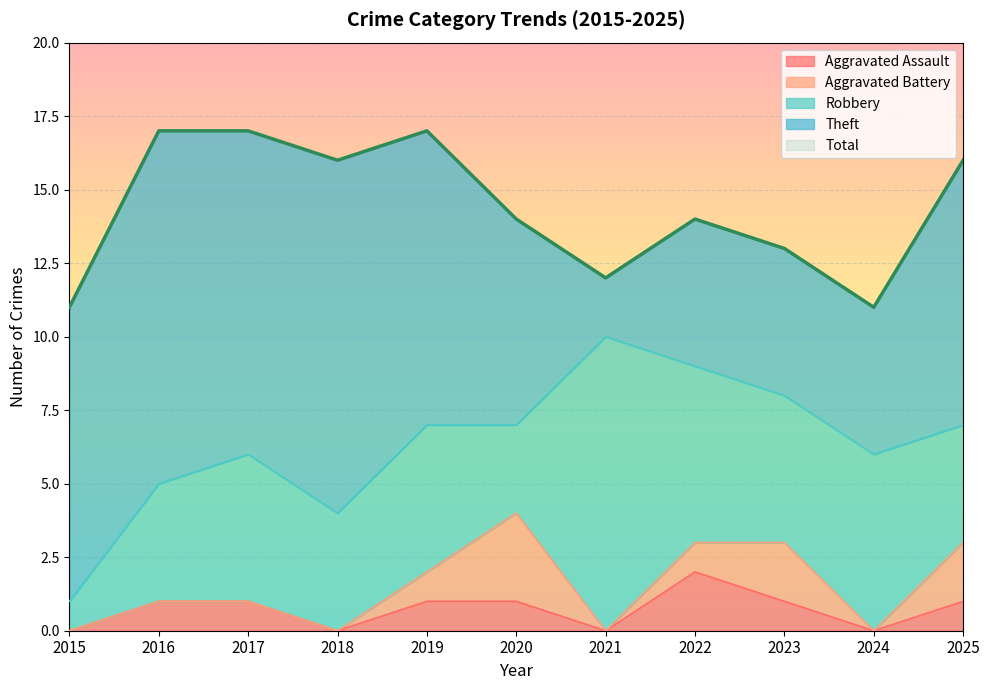

What are all the series names shown in the legend?

Aggravated Assault, Aggravated Battery, Robbery, Theft, Total